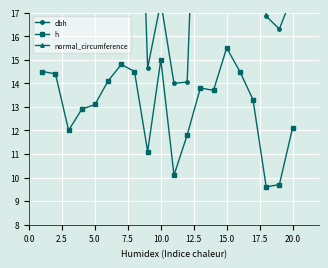

What is the average value of the normal_circumference series?

72.9